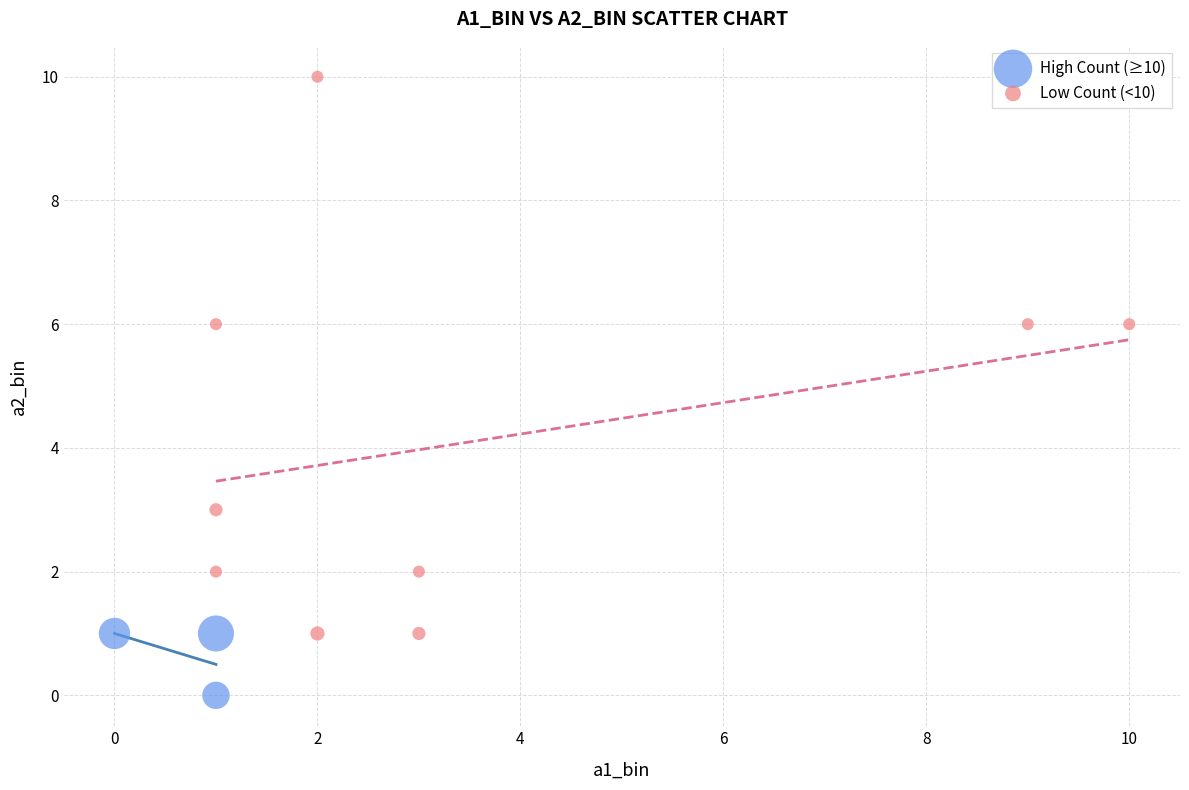

Which series reaches the minimum Y coordinate?

High Count (≥10)